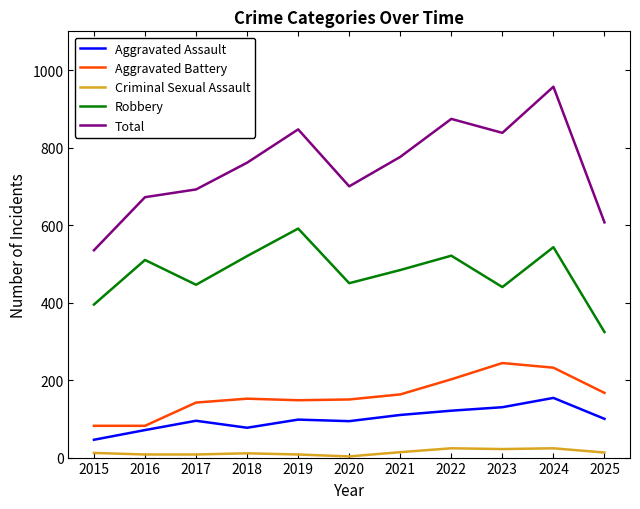

True or false: Aggravated Battery has a value of 196 at 2019.

False